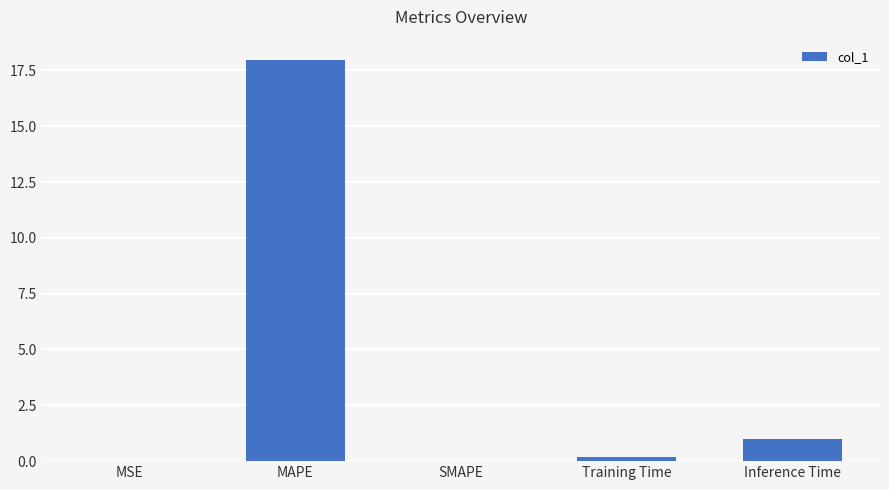

True or false: the data shows 6.9 at SMAPE.

False